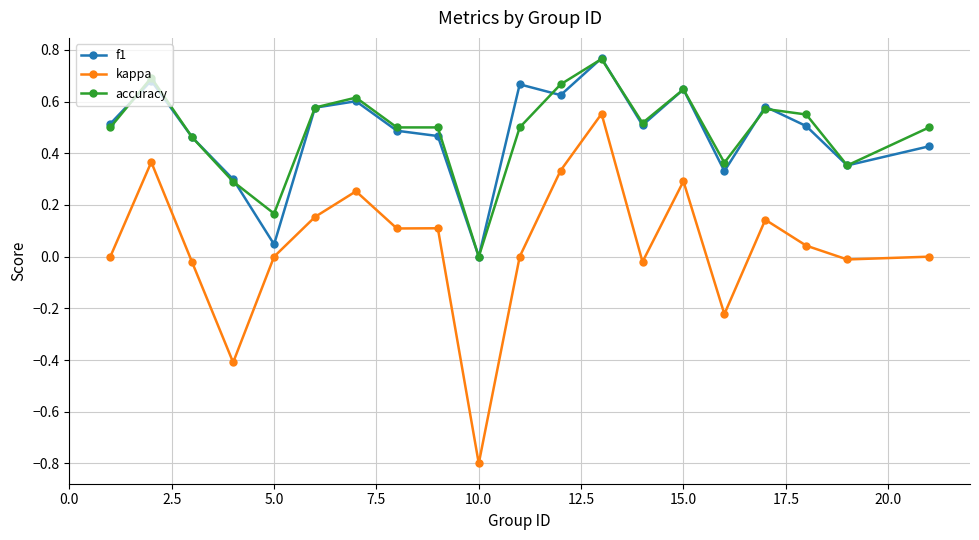

Which series has the widest spread of values?

kappa